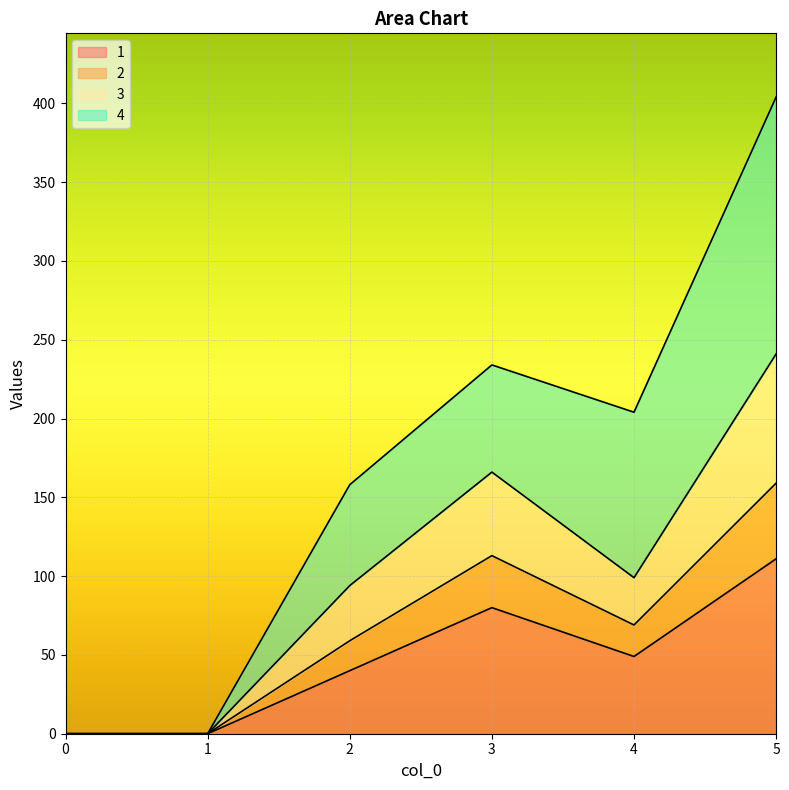

Does the chart display data point markers on the line(s)?

No